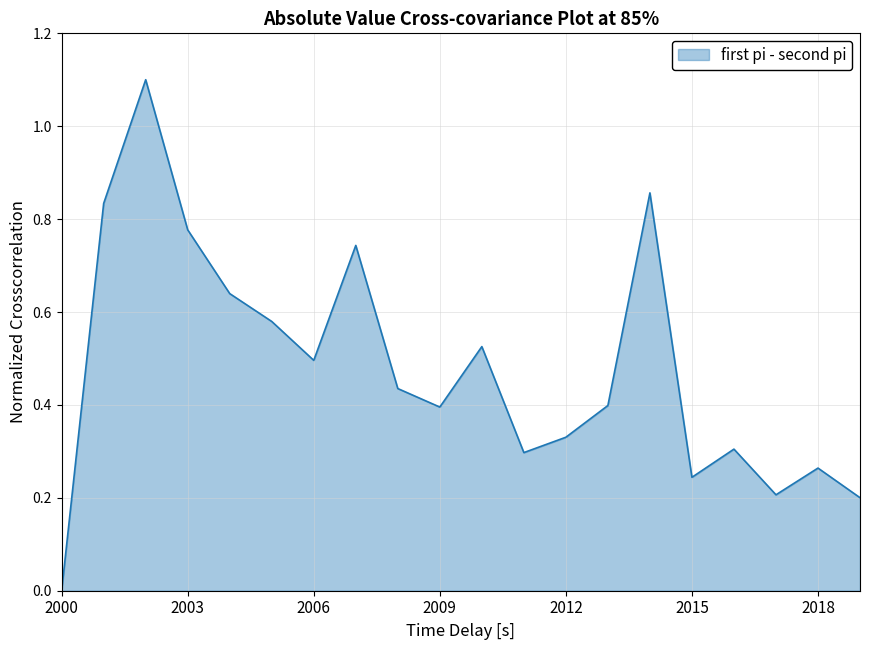

What is the greatest value displayed?

1.1